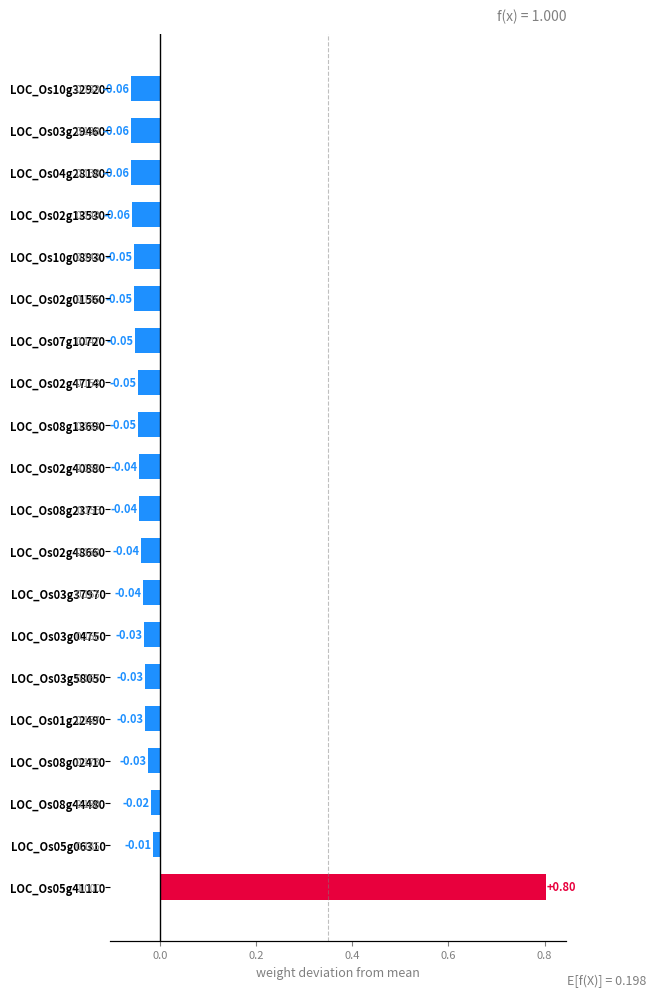

The value at LOC_Os02g40880 is -0.0. True or false?

False